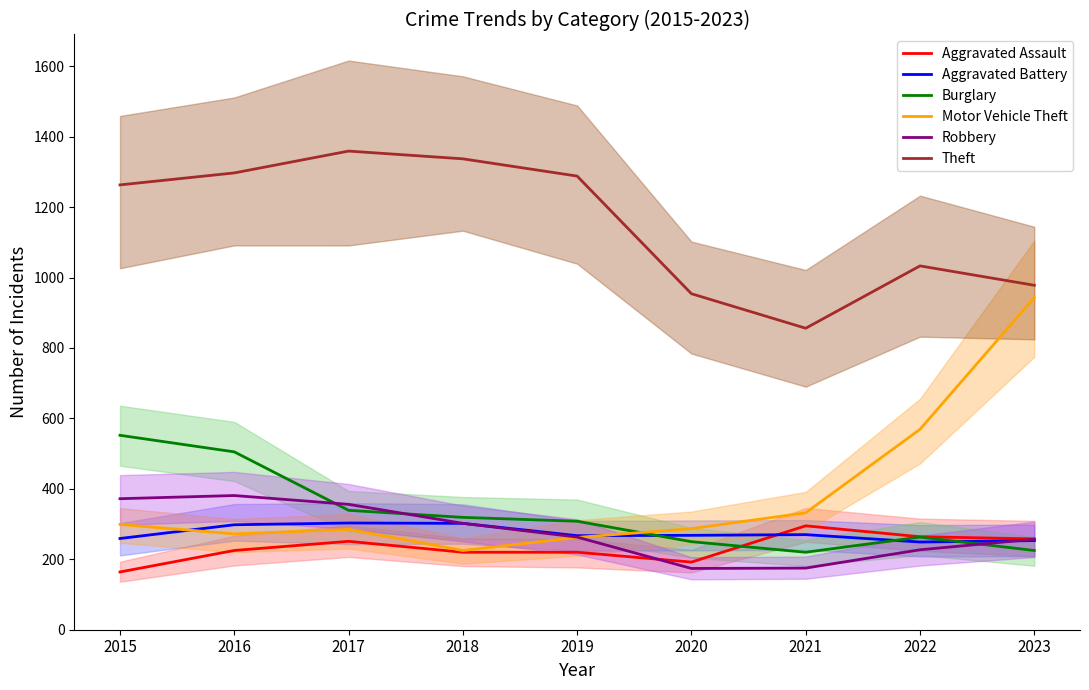

At which label is Aggravated Battery closest to 276?

2021